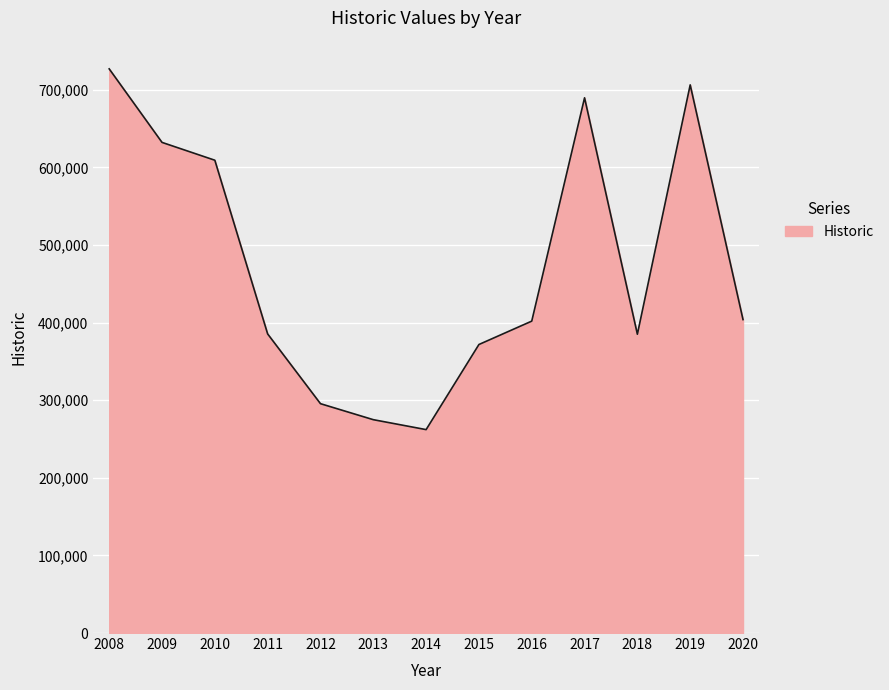

What is the approximate value at 2015?

371854.9